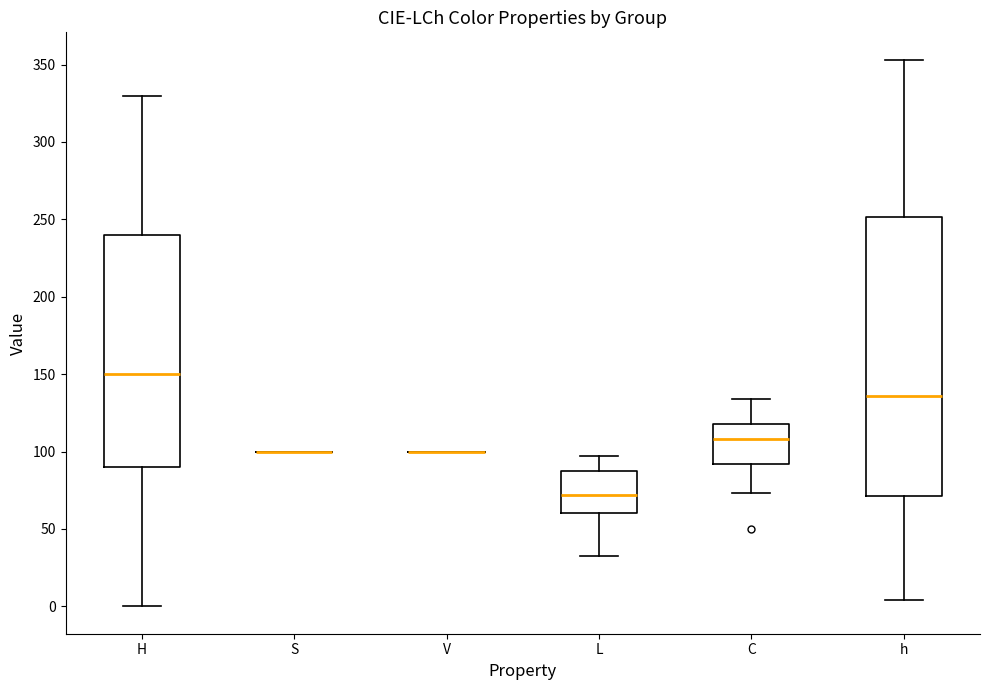

Reading left to right, read every box against the y-axis: the position of its median line, the range the box covers, and the ends of its whiskers. The values are not printed on the chart, so give them approximately, as read against the axis.

H: median 150, box 90 to 240, whiskers 0 to 330
S: box collapsed to a line at 100, whiskers 100 to 100
V: box collapsed to a line at 100, whiskers 100 to 100
L: median 70, box 60 to 90, whiskers 30 to 95
C: median 110, box 90 to 120, whiskers 75 to 135
h: median 135, box 70 to 250, whiskers 5 to 355